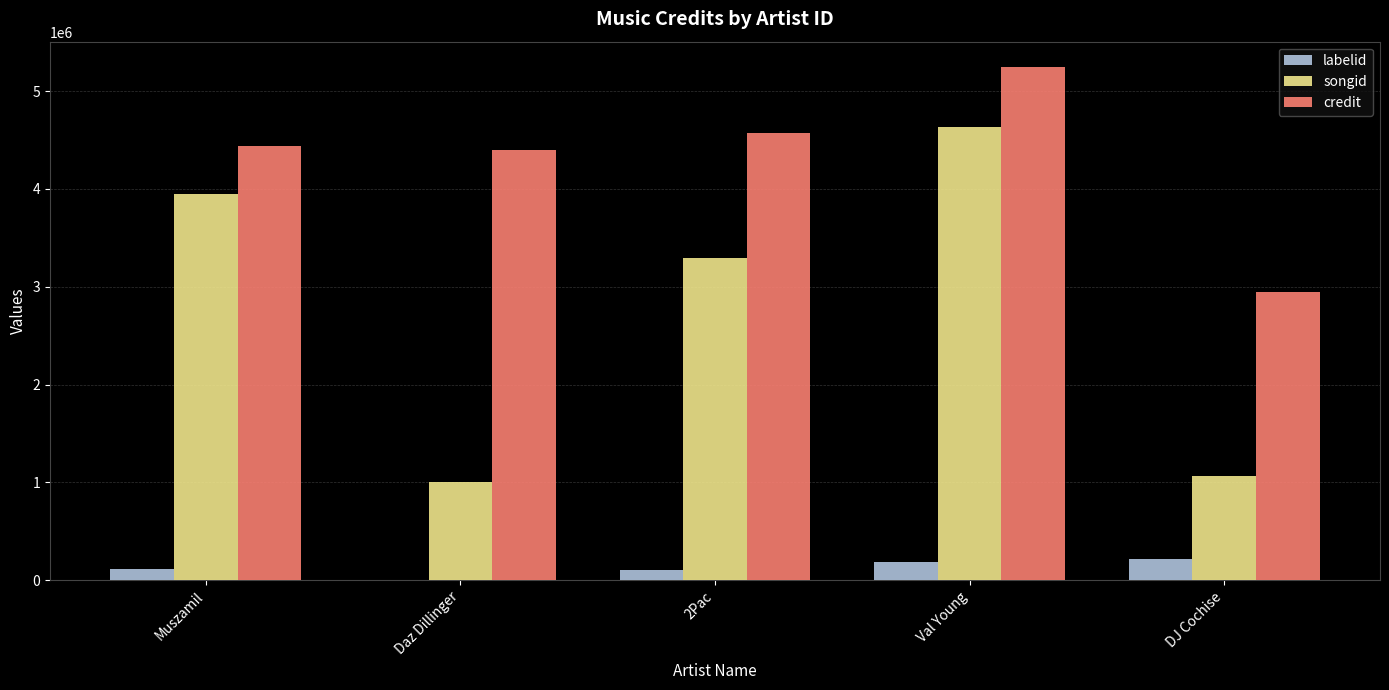

What is the sum of all labelid values?

627844